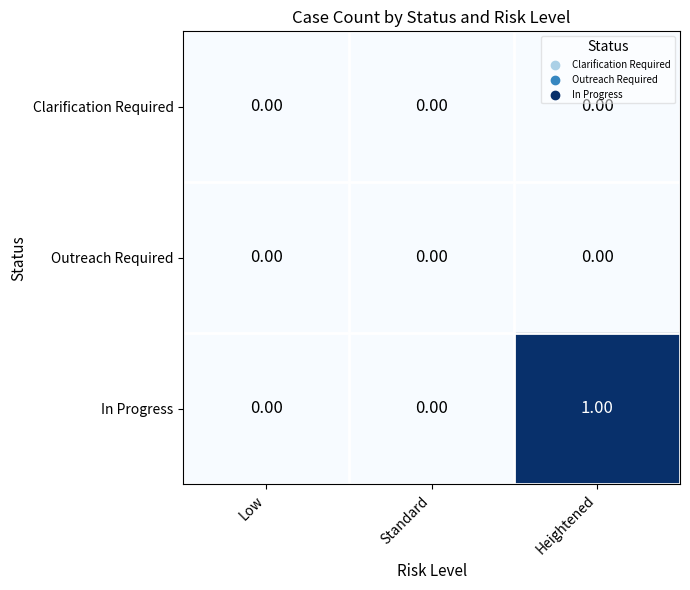

Is the value of Clarification Required at Standard greater than the value of In Progress at Heightened?

No